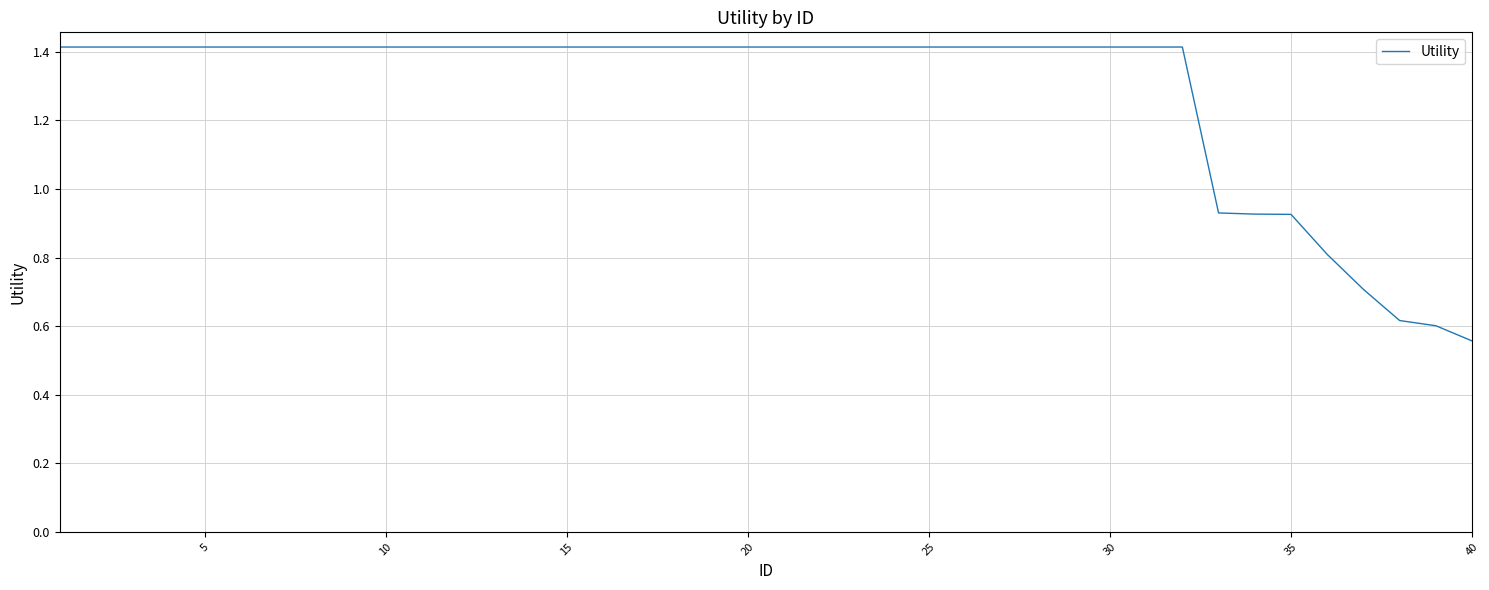

How many values exceed 1?

32